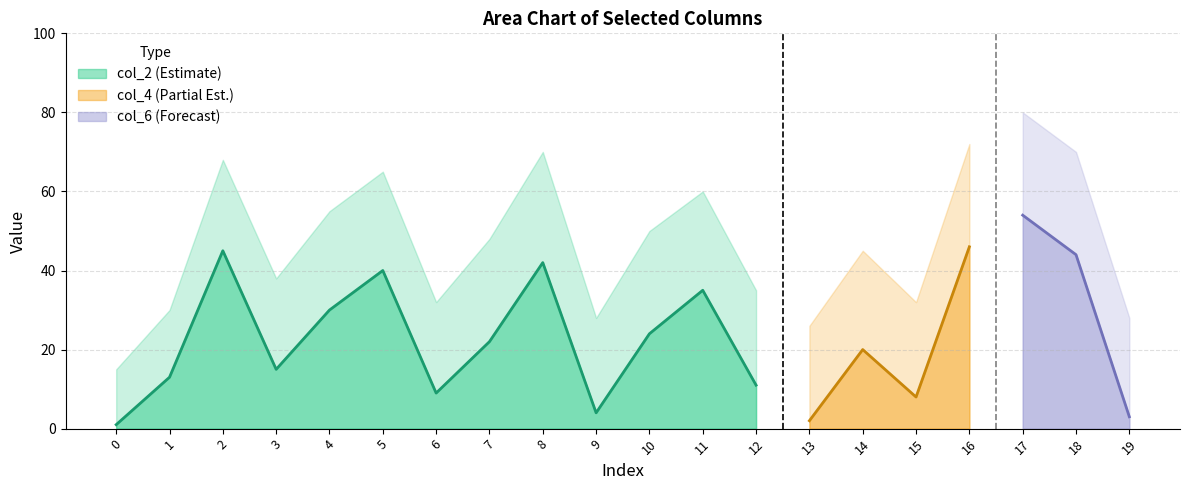

True or false: col_2 (Estimate) has a value of 9 at 6.

True